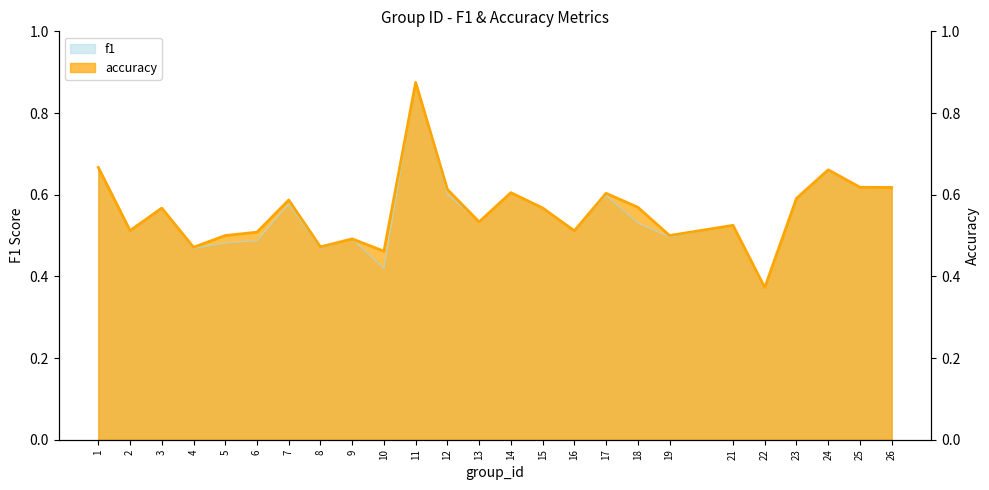

After their last crossing, which series has the higher values: f1 or accuracy?

accuracy